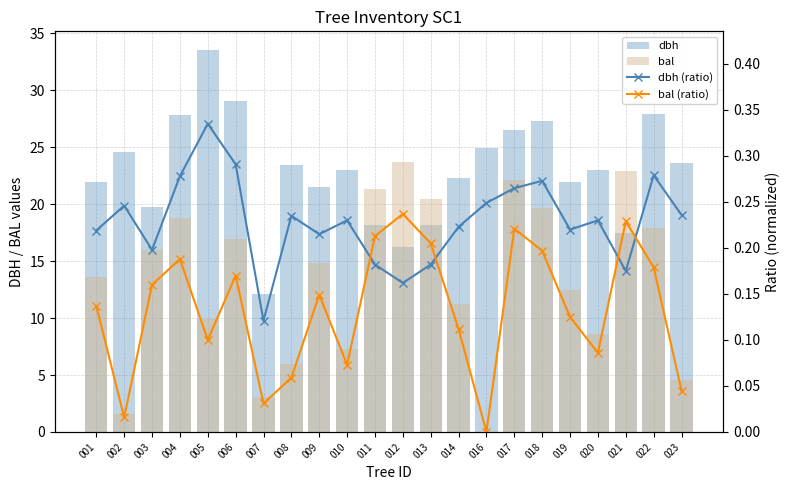

The value of dbh at 018 is 11.3. True or false?

False